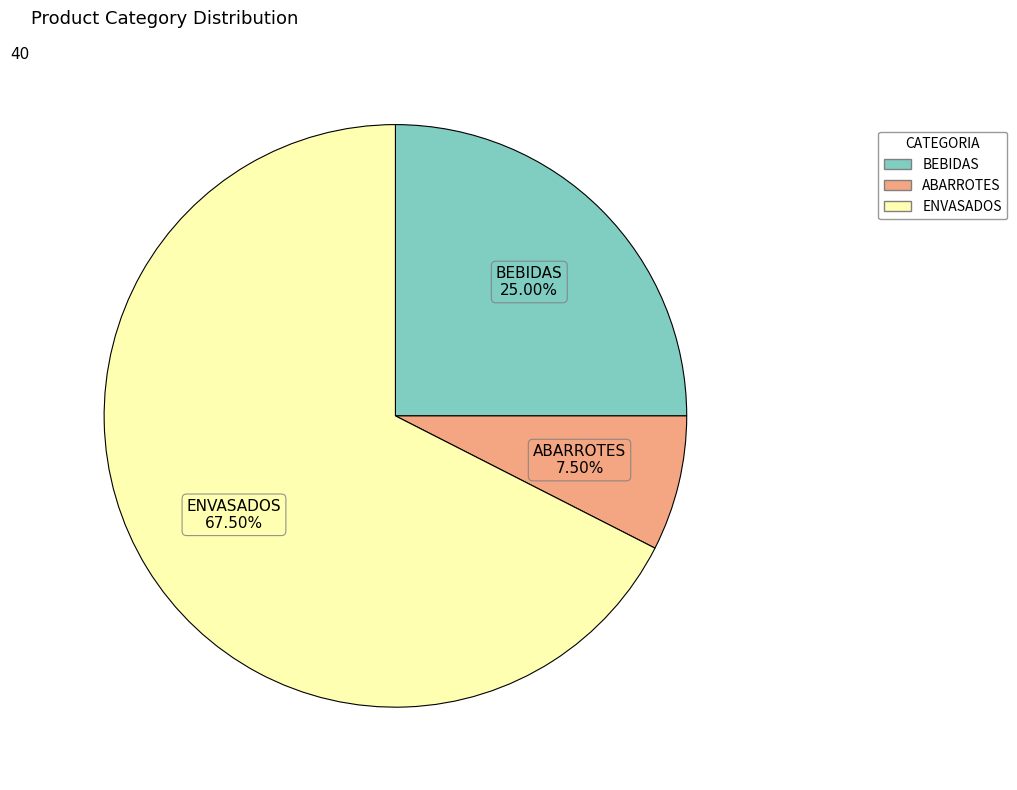

True or false: ENVASADOS accounts for 56% of the total.

False